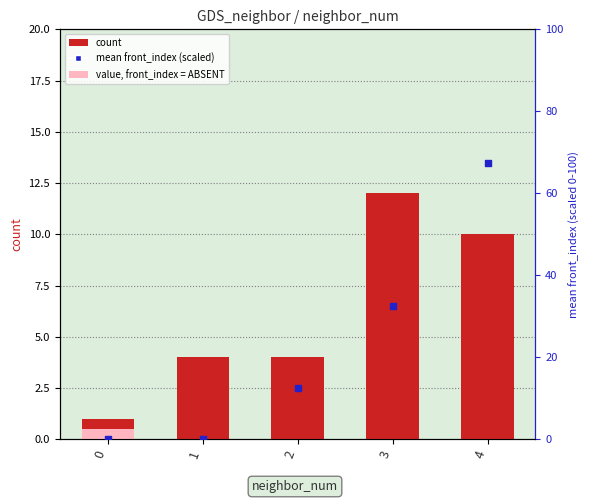

What is the total value across all series at 4?

77.5